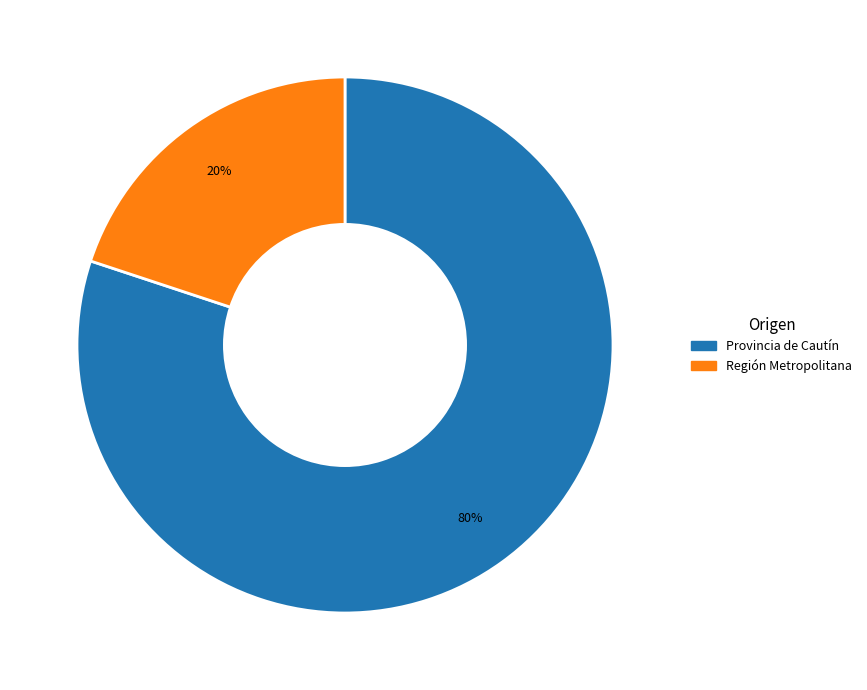

To the nearest percent, what is the difference between the largest and smallest slice percentages?

60%